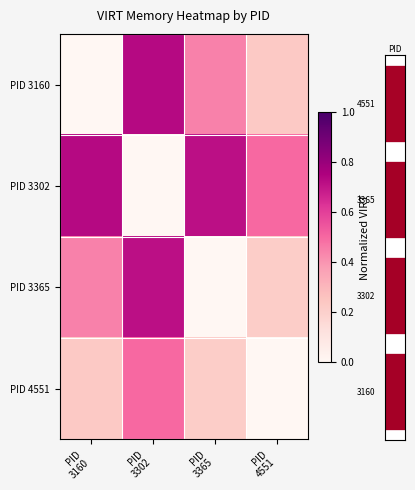

Between PID 3302 and PID 3365, which series saw the biggest shift?

PID 3302